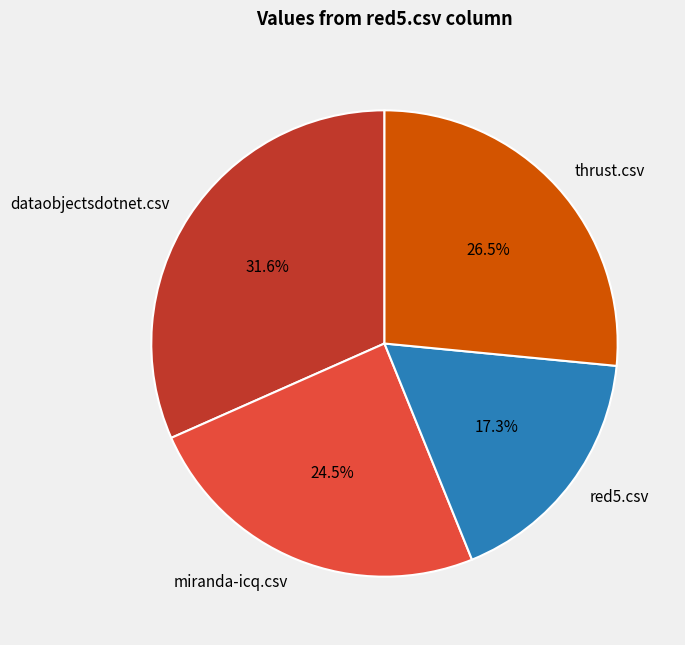

To the nearest percent, what is the average slice percentage?

25%